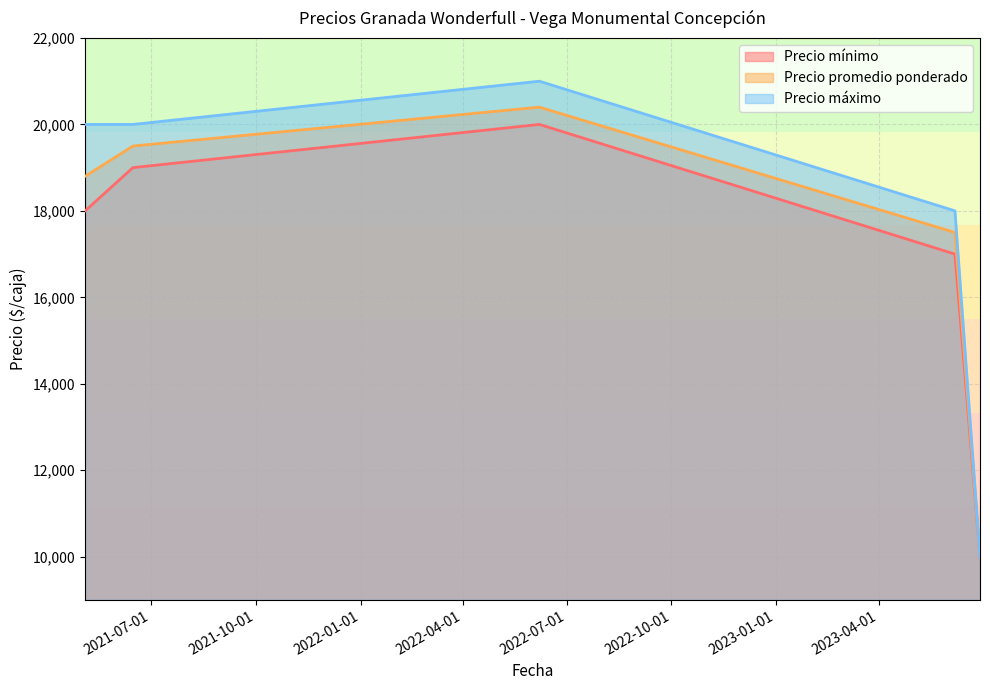

Which category has the highest value in the Precio máximo series?

2022-06-07